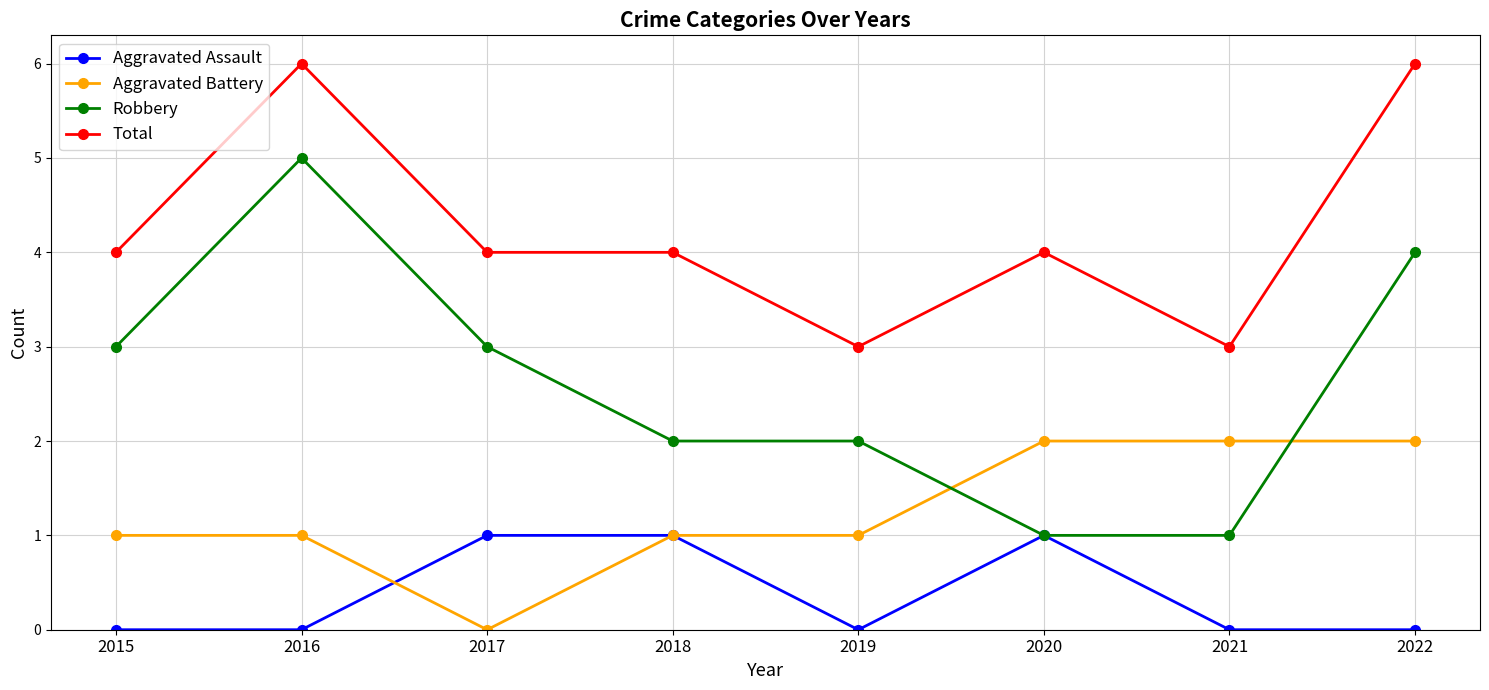

What is the spread (max minus min) of values at 2018?

3